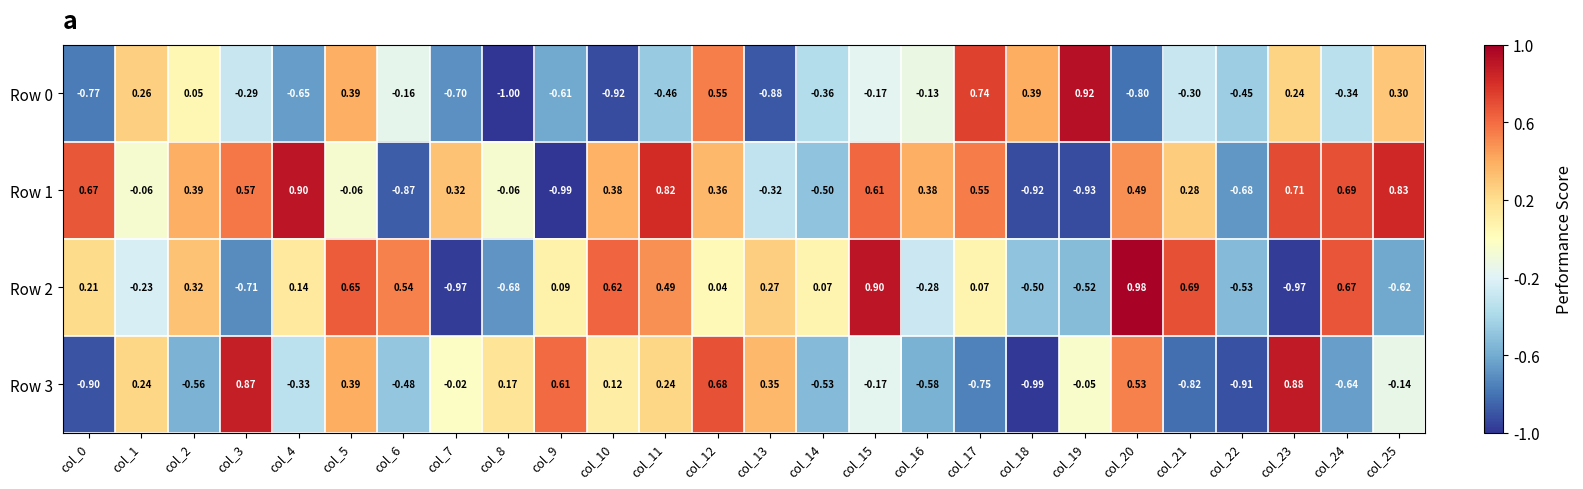

At which category does the chart reach its minimum across all series?

col_8